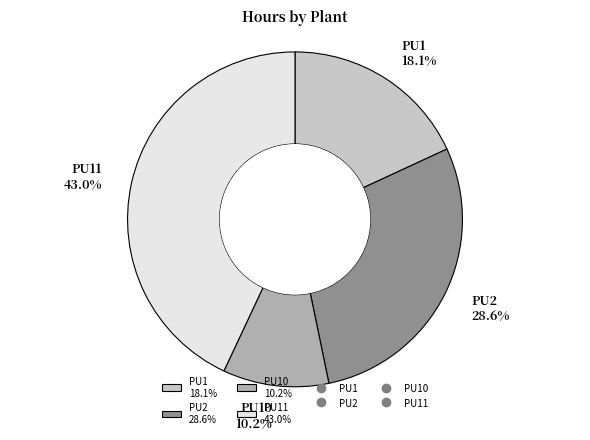

What is the smallest slice in the pie chart?

PU10 10.2%